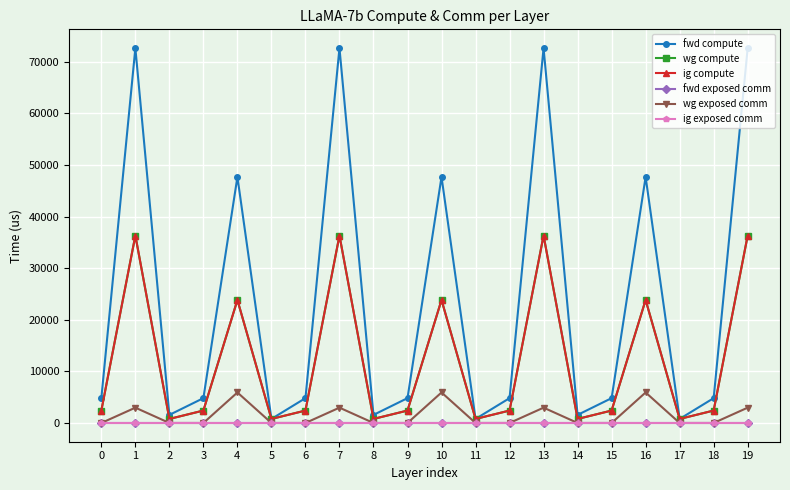

True or false: wg exposed comm has a value of 2969.5 at 19.

True